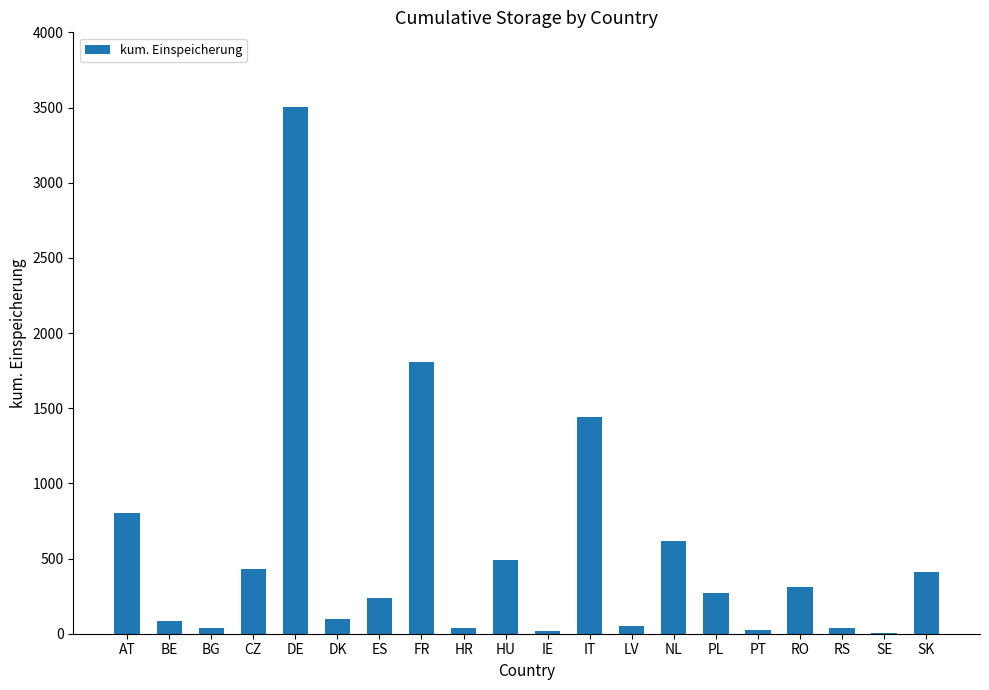

What is the difference between the values at ES and RS?

202.5